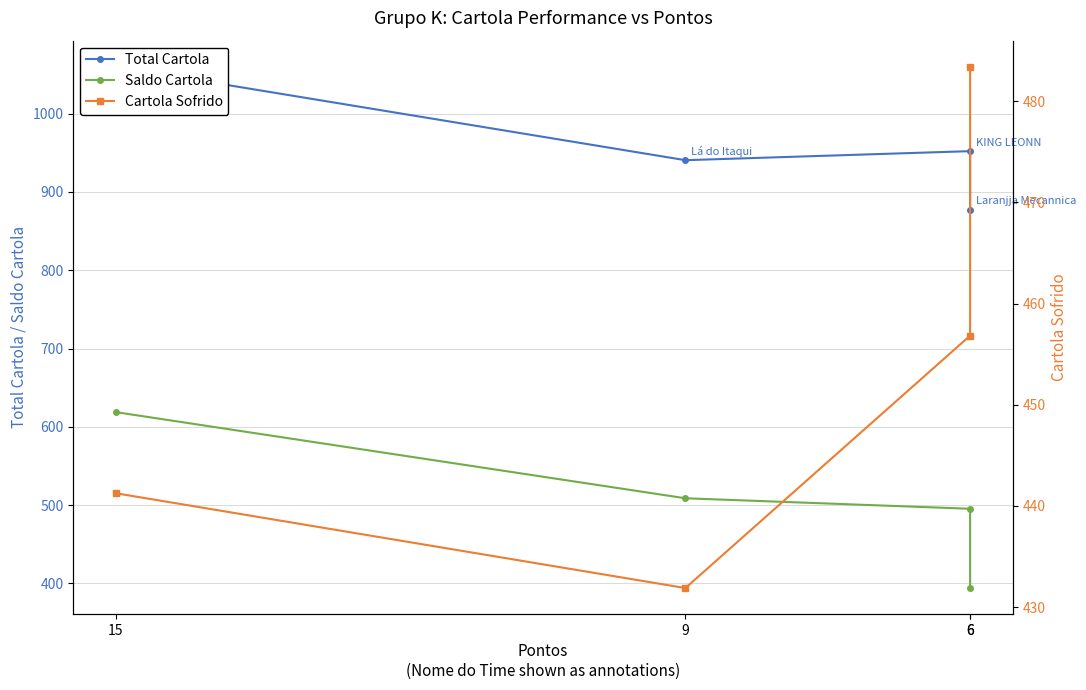

How many lines are shown in the chart?

3